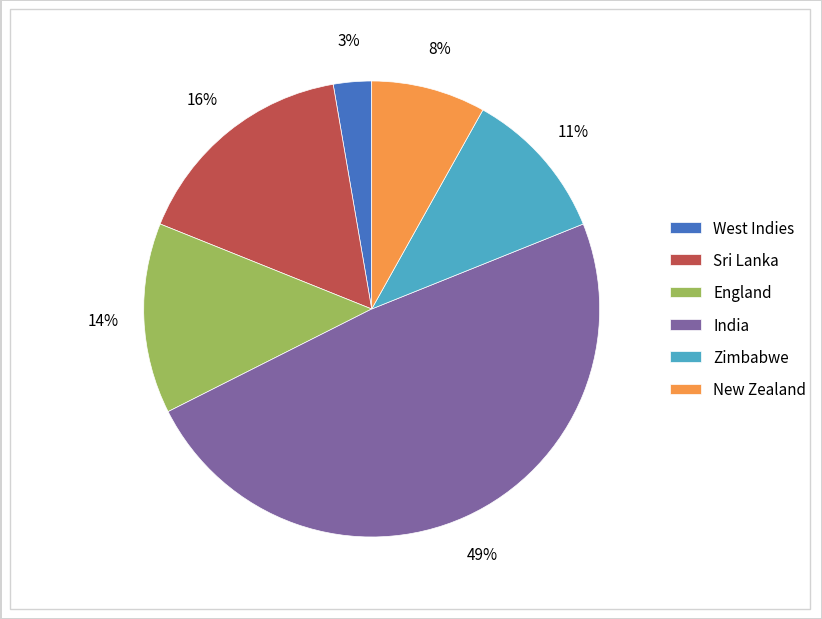

Is it true that West Indies is 3% of the pie?

True